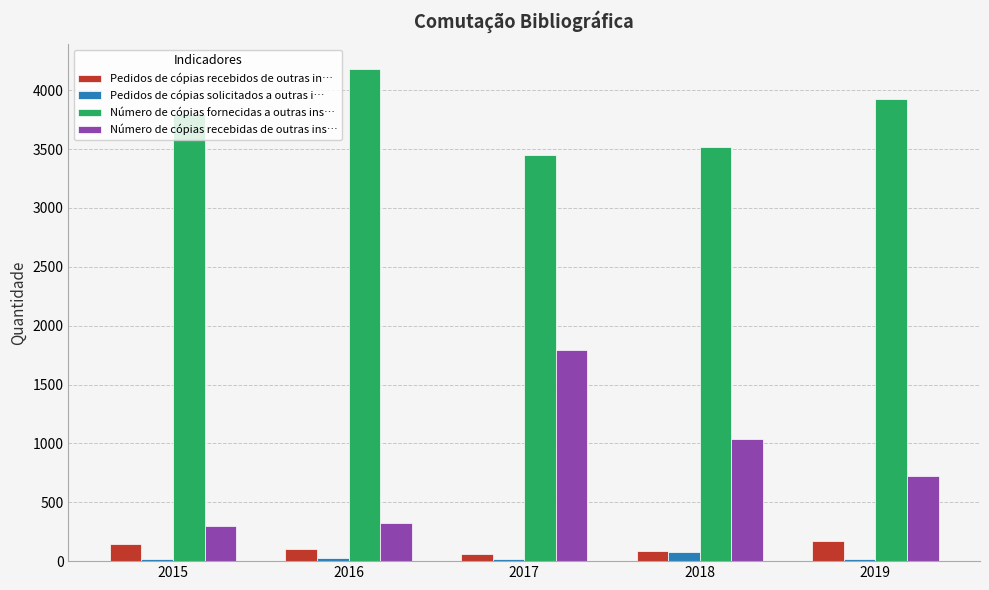

What is the total value across all series at 2018?

4719